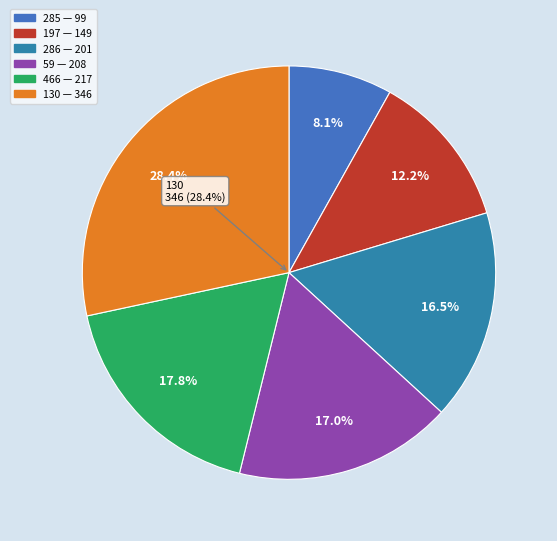

To the nearest percent, what percentage of the pie is 59?

17%